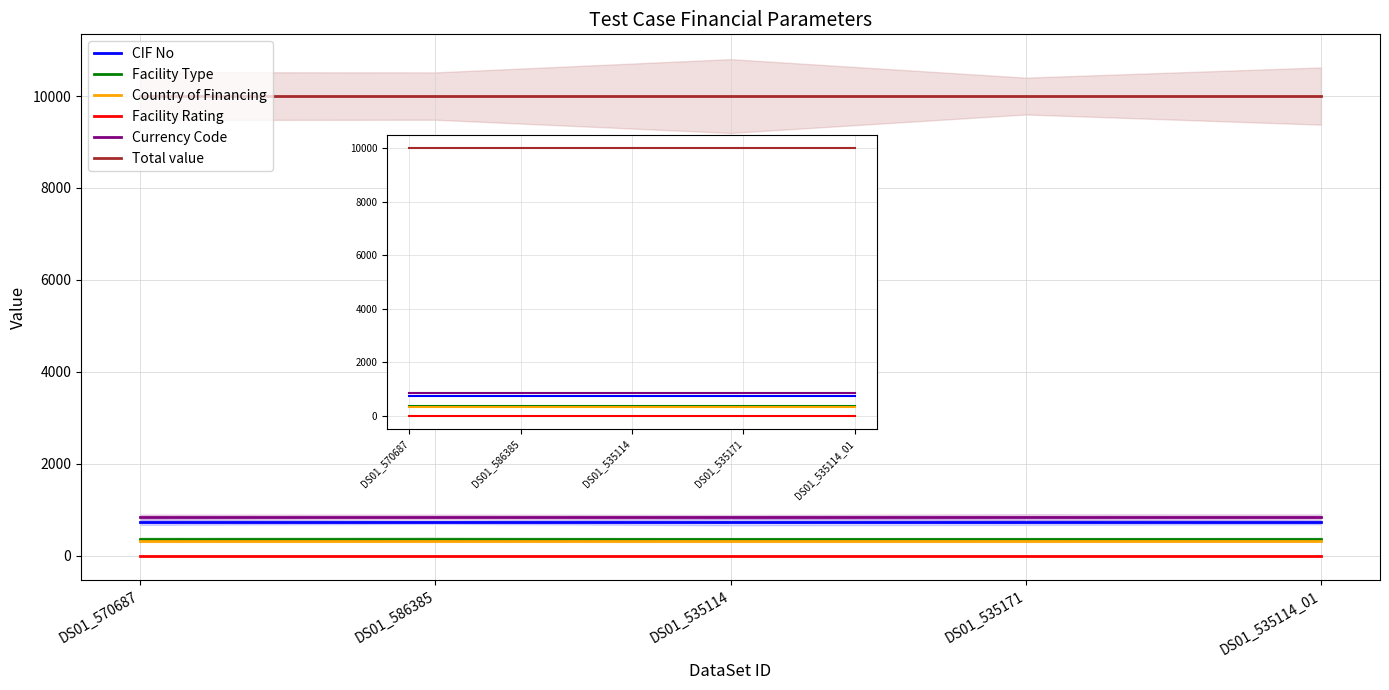

Between DS01_535114 and DS01_586385, which is larger?

DS01_535114